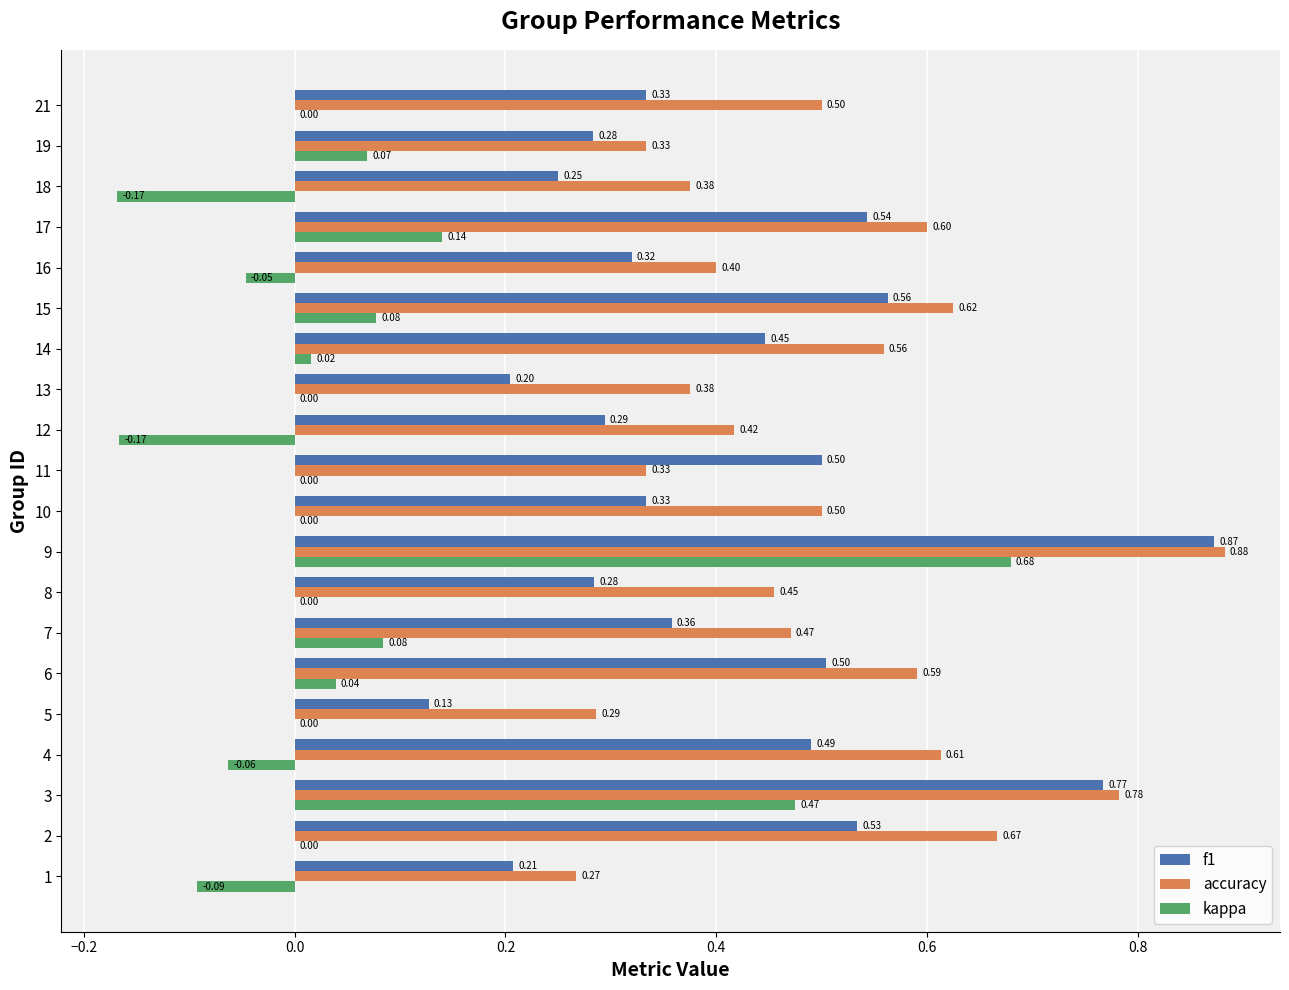

What is the sum of all accuracy values?

10.0